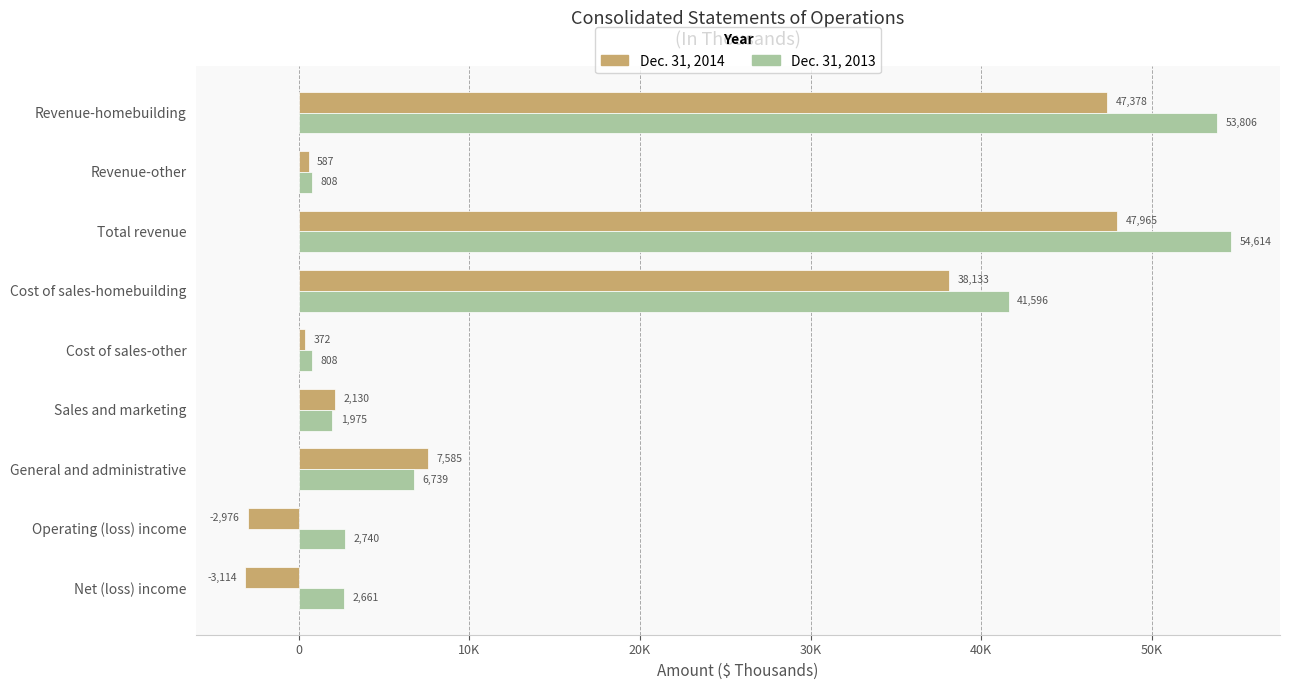

Where is Dec. 31, 2014 nearest to the value 22425?

General and administrative